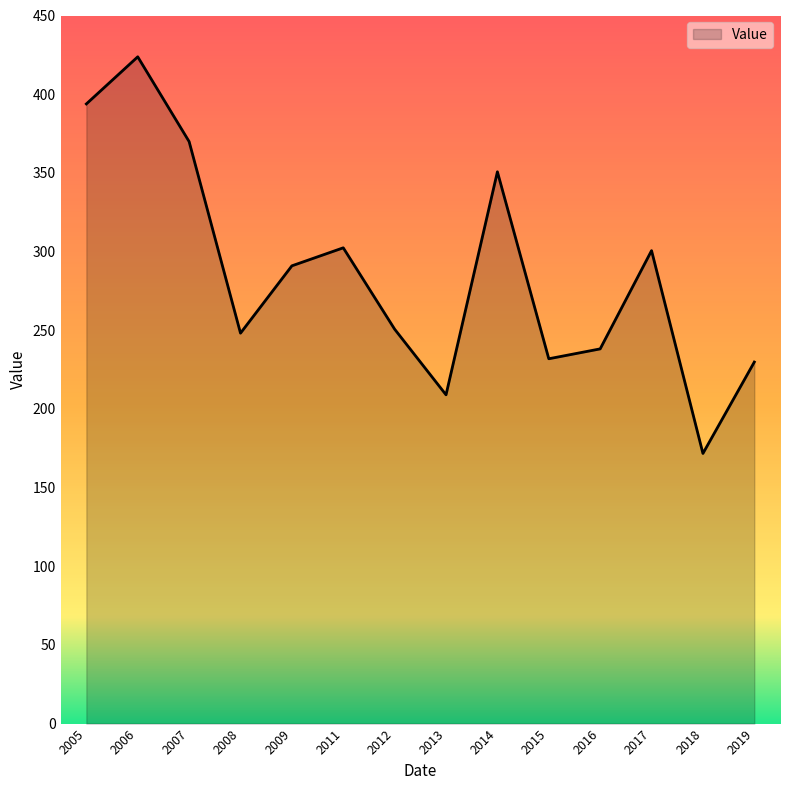

What is the difference between the maximum and minimum values?

252.1